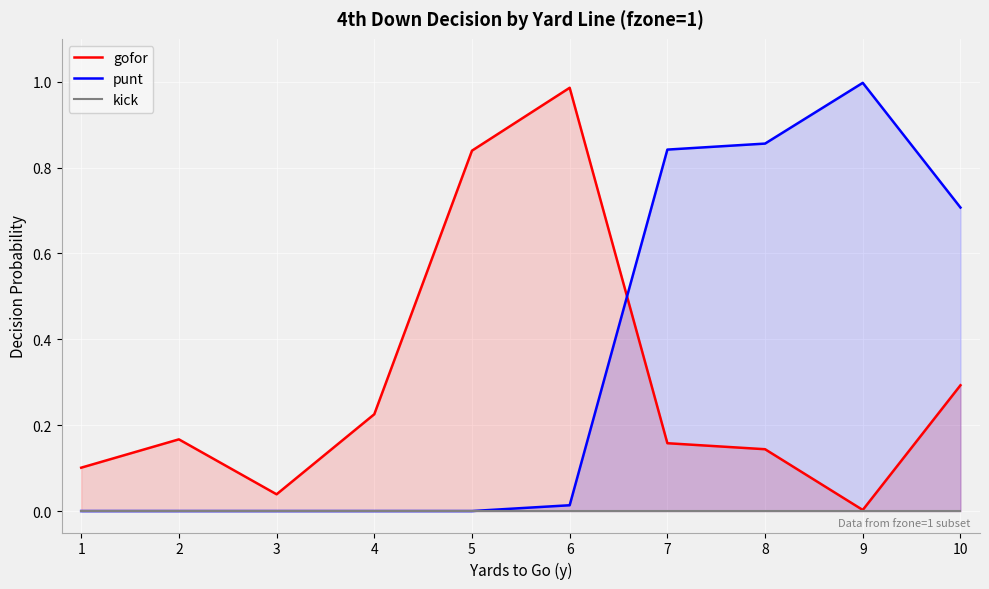

Where is the first local minimum for gofor?

3